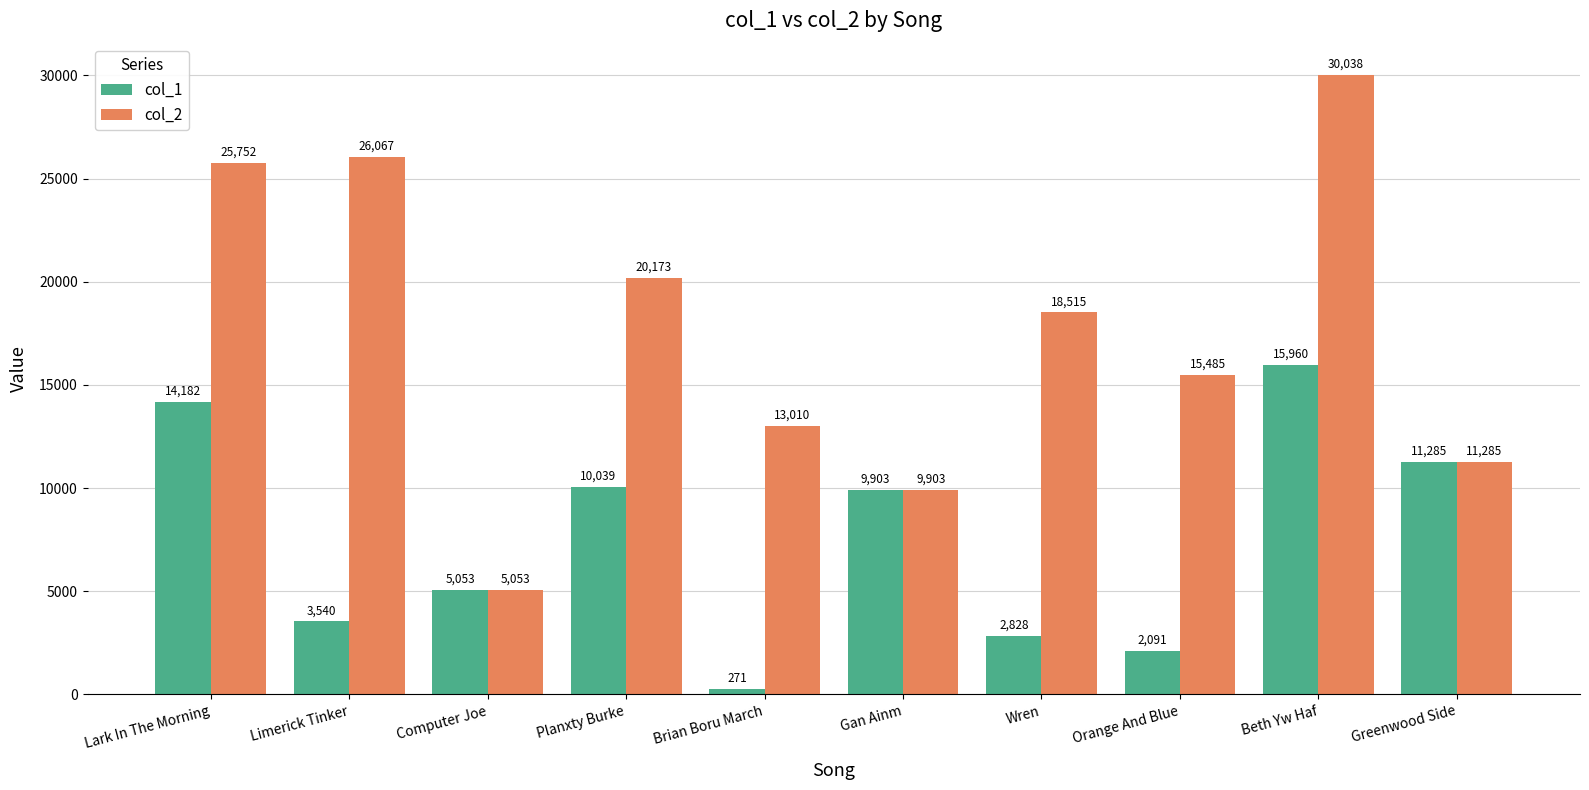

Between Planxty Burke and Beth Yw Haf, which series saw the biggest shift?

col_2